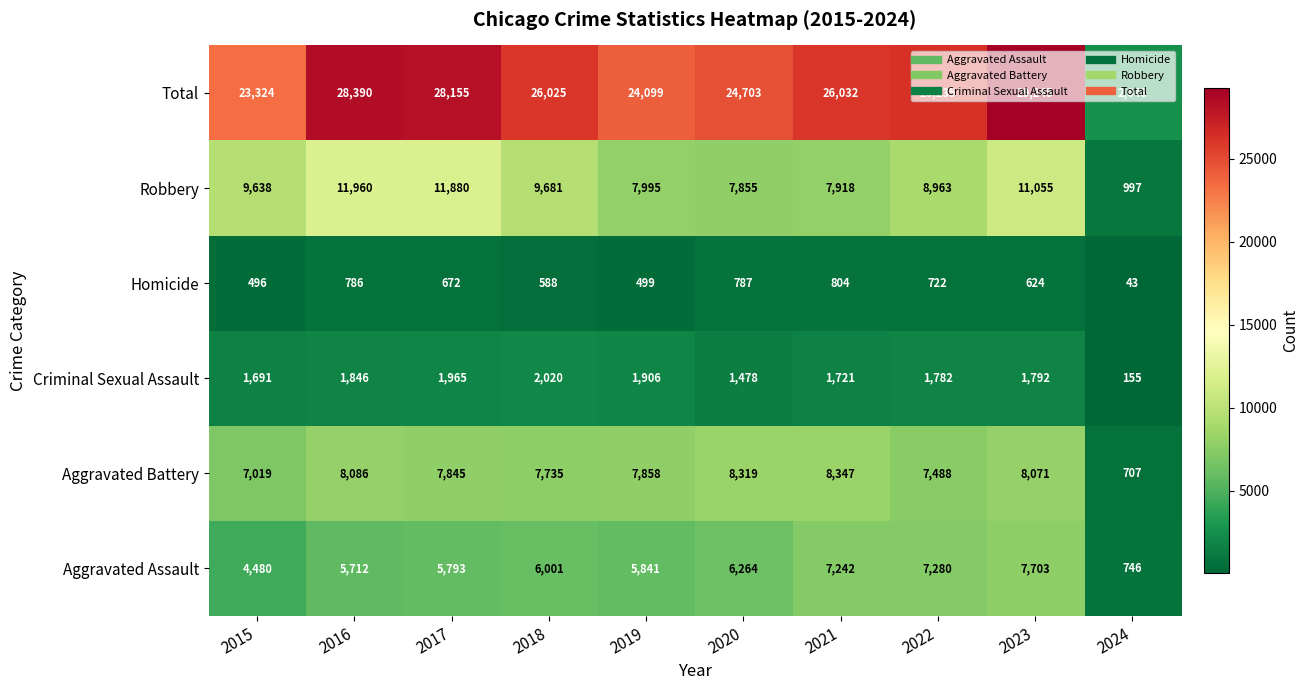

At 2019, list the series in order from largest to smallest.

Total, Robbery, Aggravated Battery, Aggravated Assault, Criminal Sexual Assault, Homicide